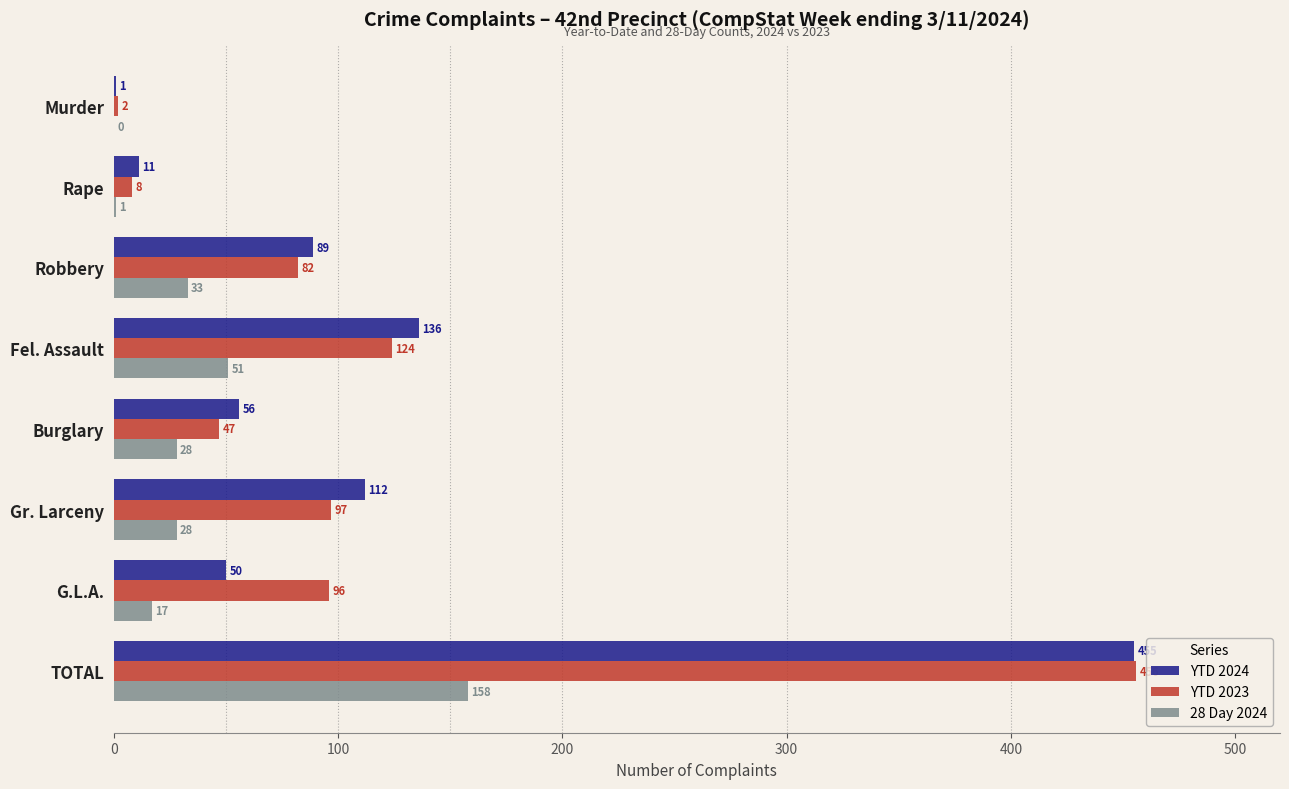

What is the greatest value displayed?

456